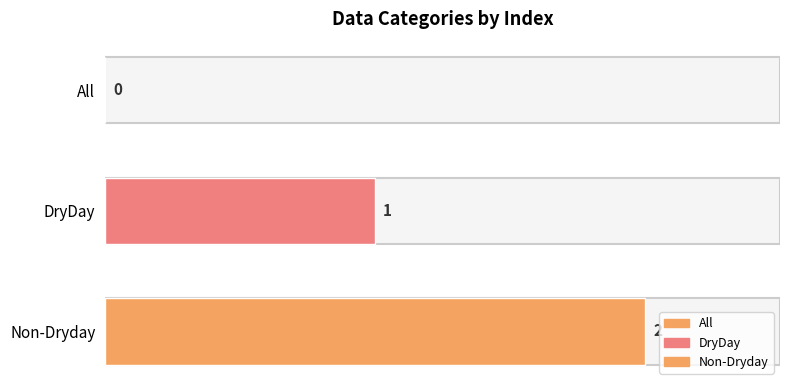

At which label is the value closest to 1?

DryDay